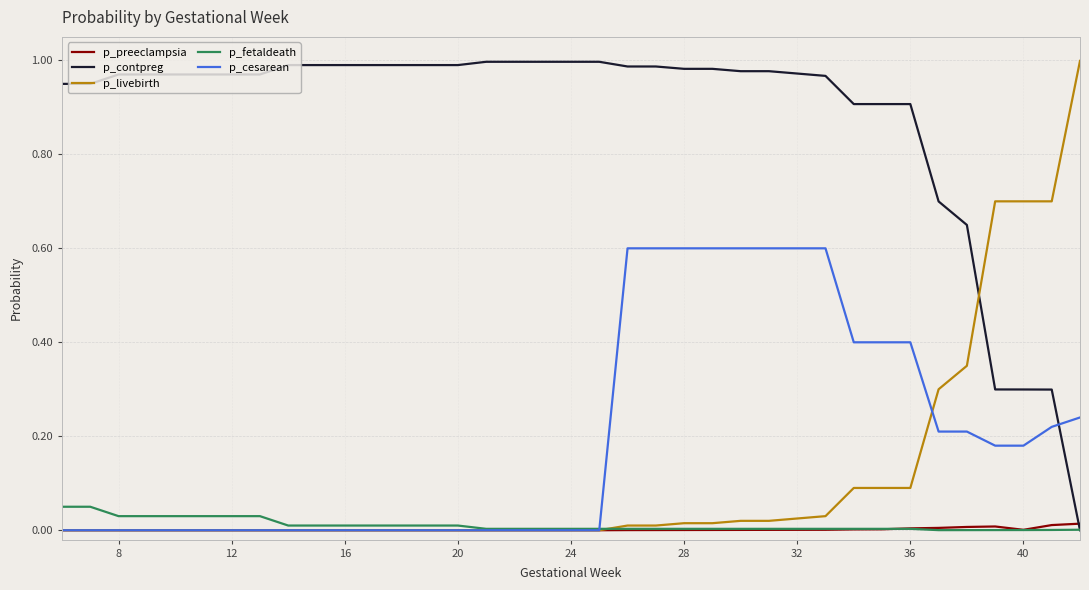

Which series has the largest total across all categories?

p_contpreg